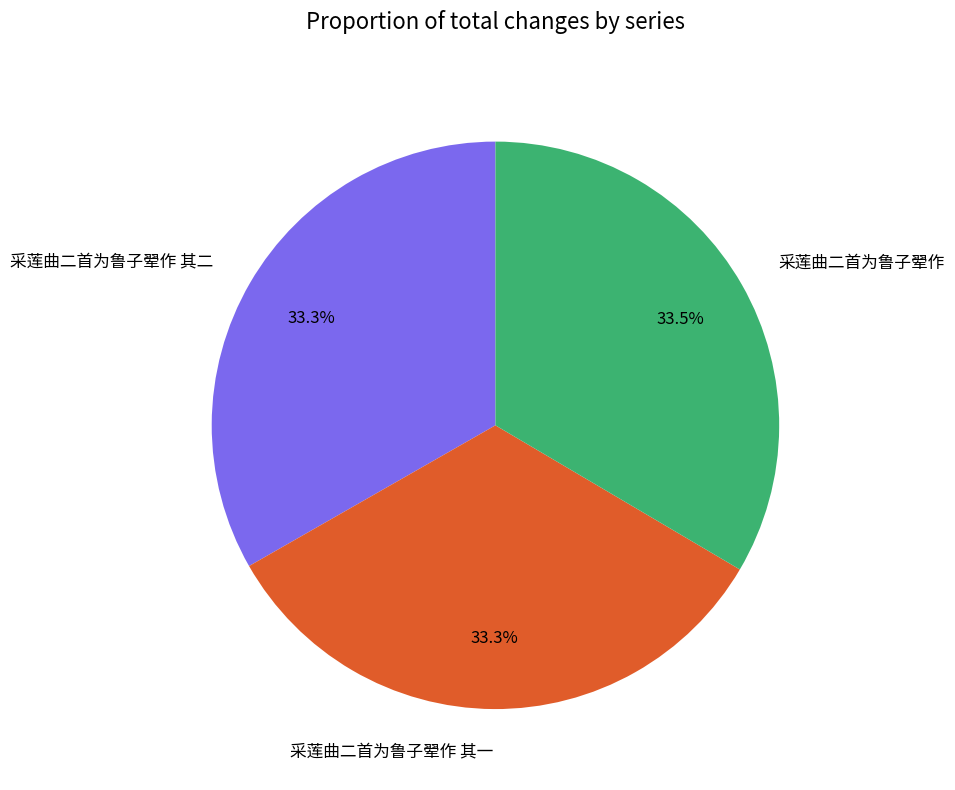

Is it true that 采莲曲二首为鲁子翚作 其二 is 33% of the pie?

True